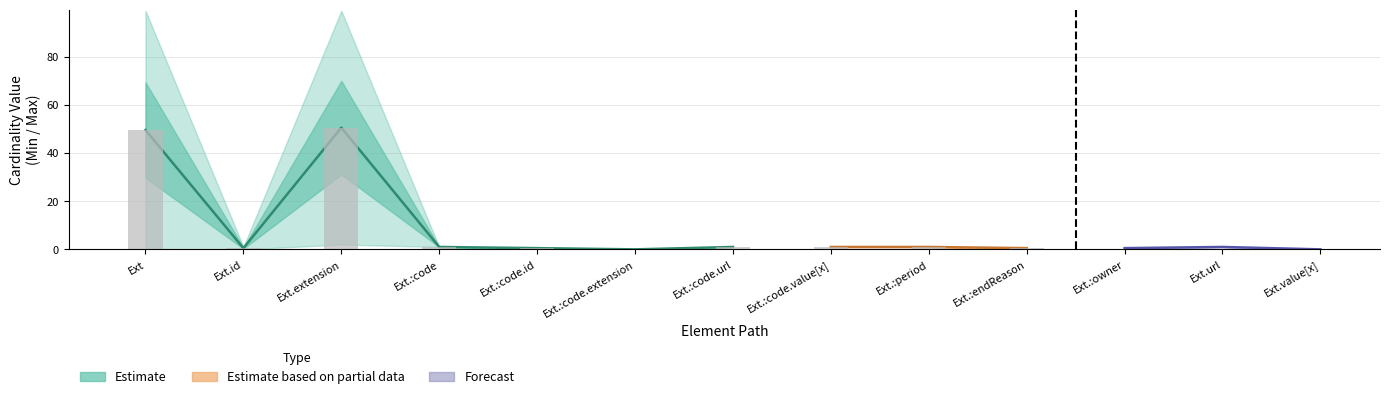

What is the difference between the second highest and second lowest values in the Min series?

1